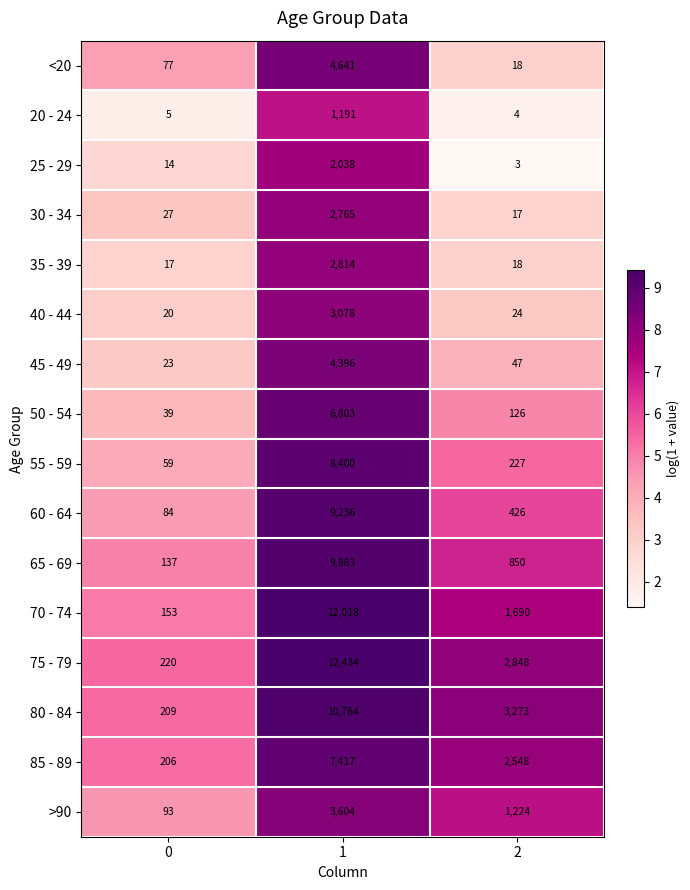

How many series are shown in this chart?

16